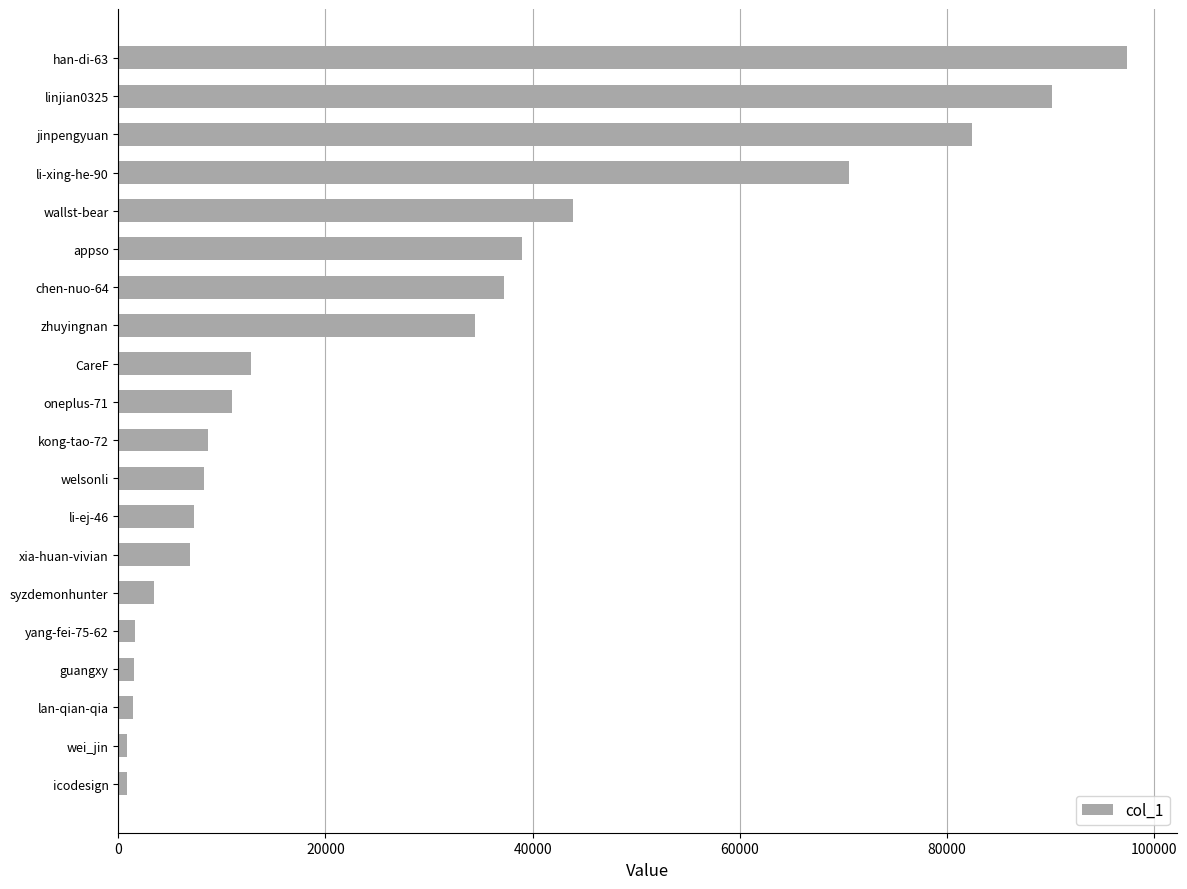

Are the bars grouped side by side (vs. stacked)?

No